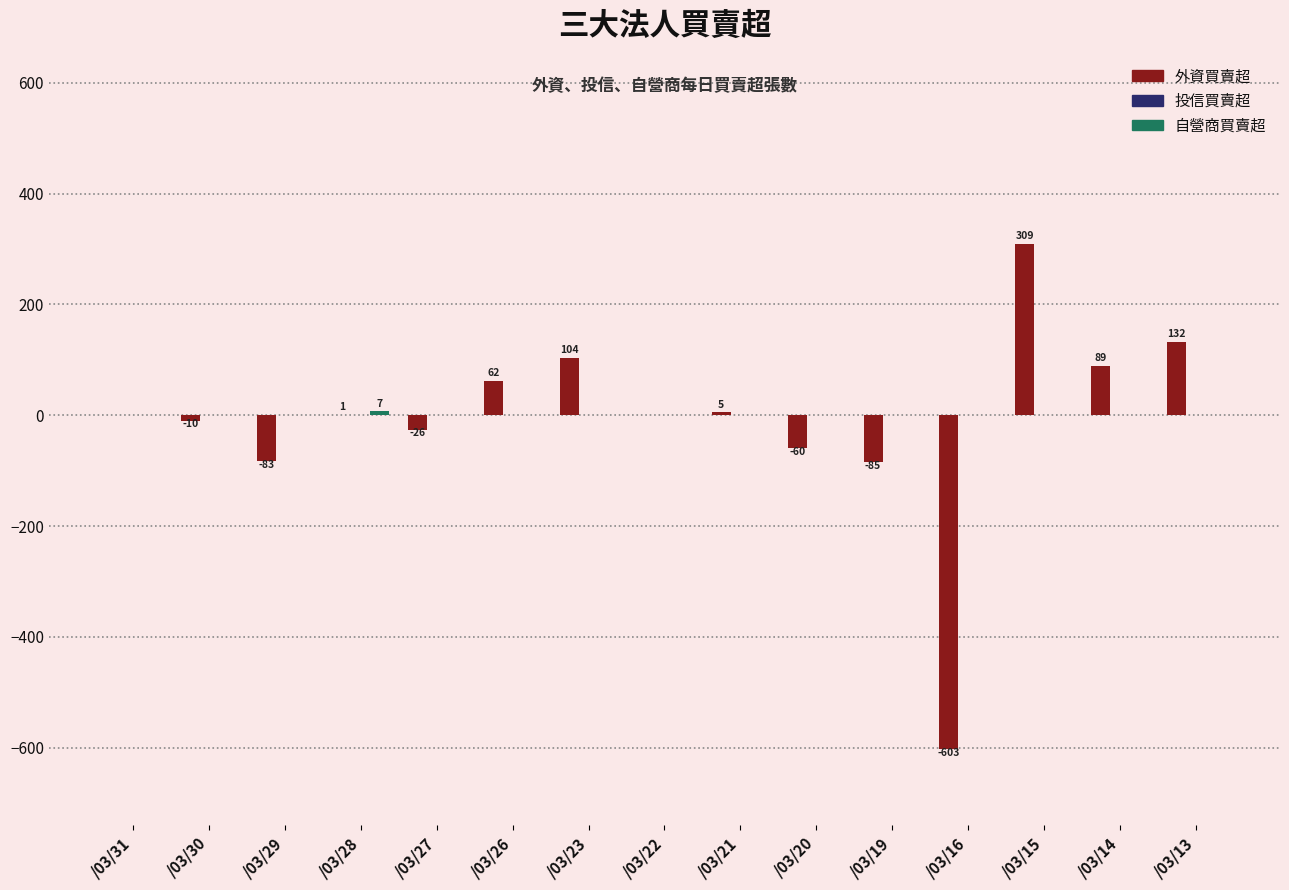

Which category has the highest value across all series?

/03/15